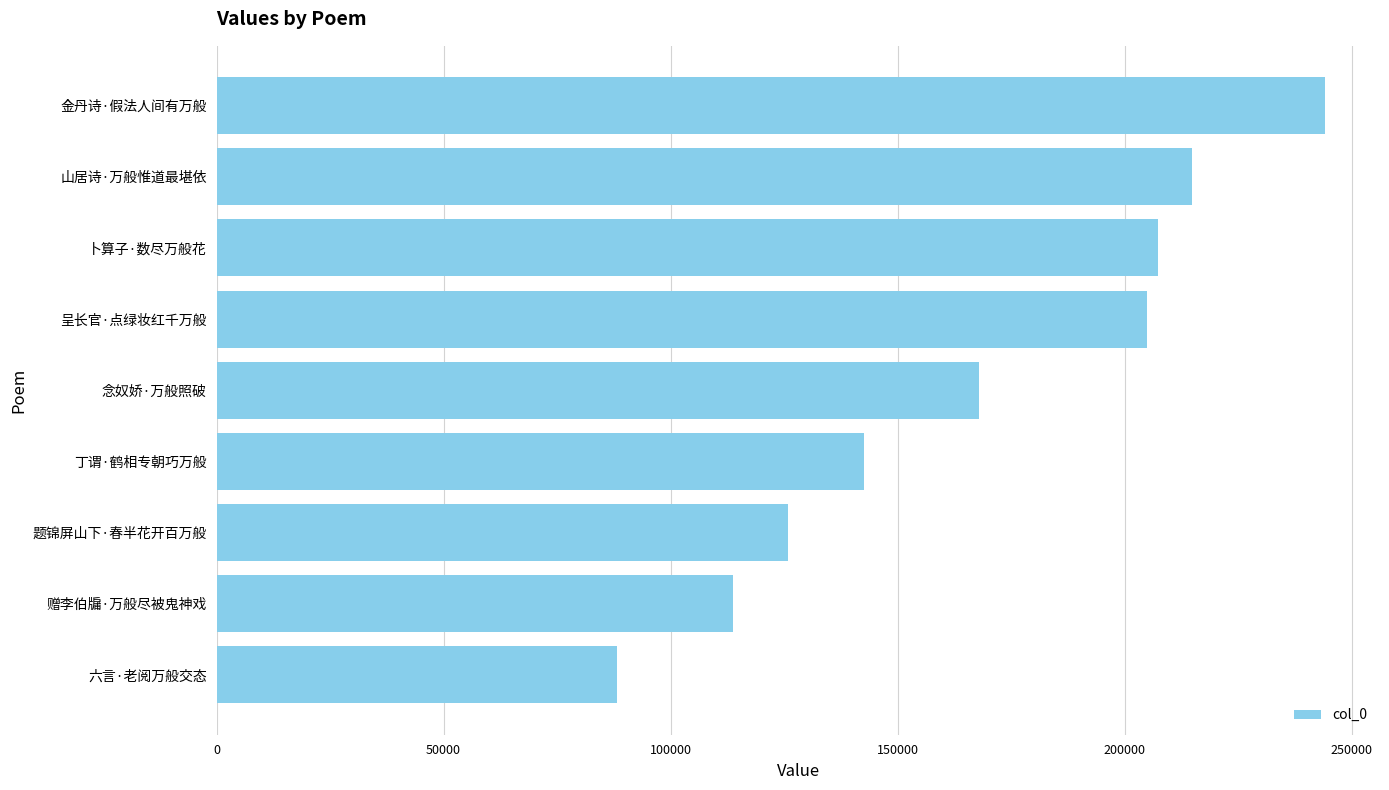

Rank the categories by value from lowest to highest.

六言·老阅万般交态, 赠李伯牖·万般尽被鬼神戏, 题锦屏山下·春半花开百万般, 丁谓·鹤相专朝巧万般, 念奴娇·万般照破, 呈长官·点绿妆红千万般, 卜算子·数尽万般花, 山居诗·万般惟道最堪依, 金丹诗·假法人间有万般